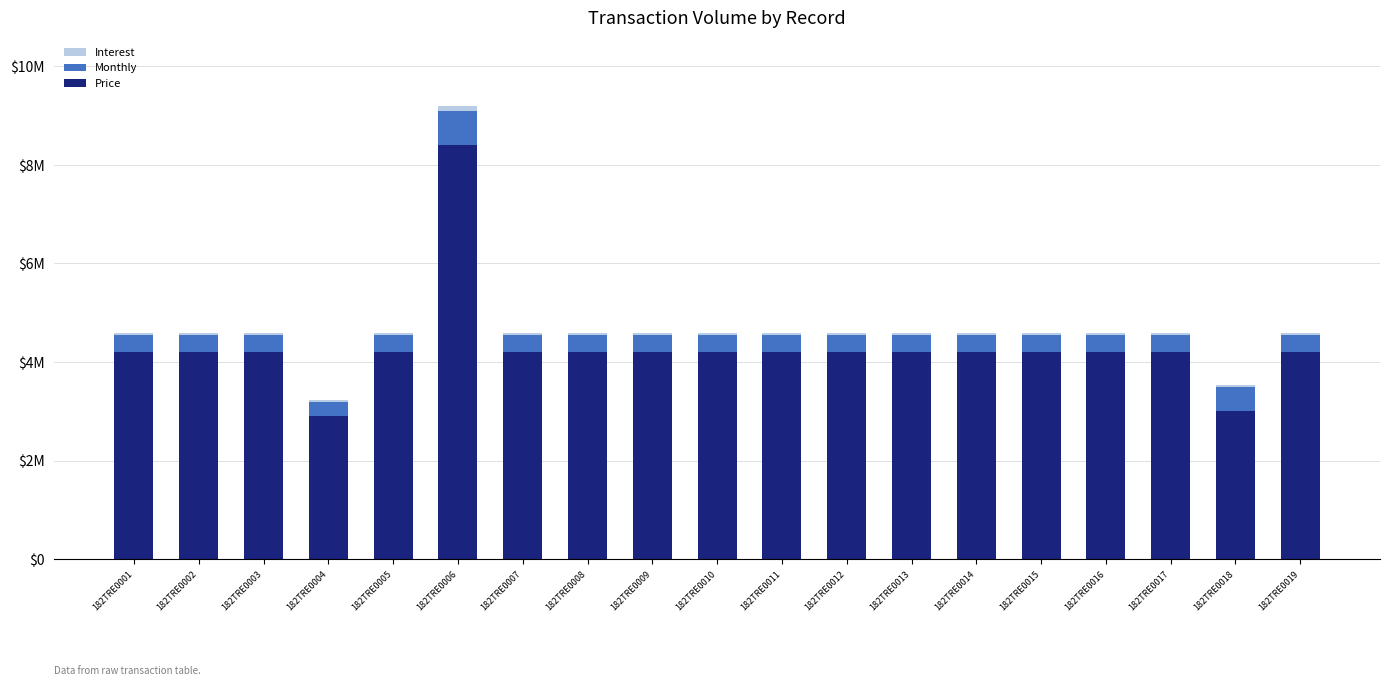

Does the chart contain stacked bars?

Yes